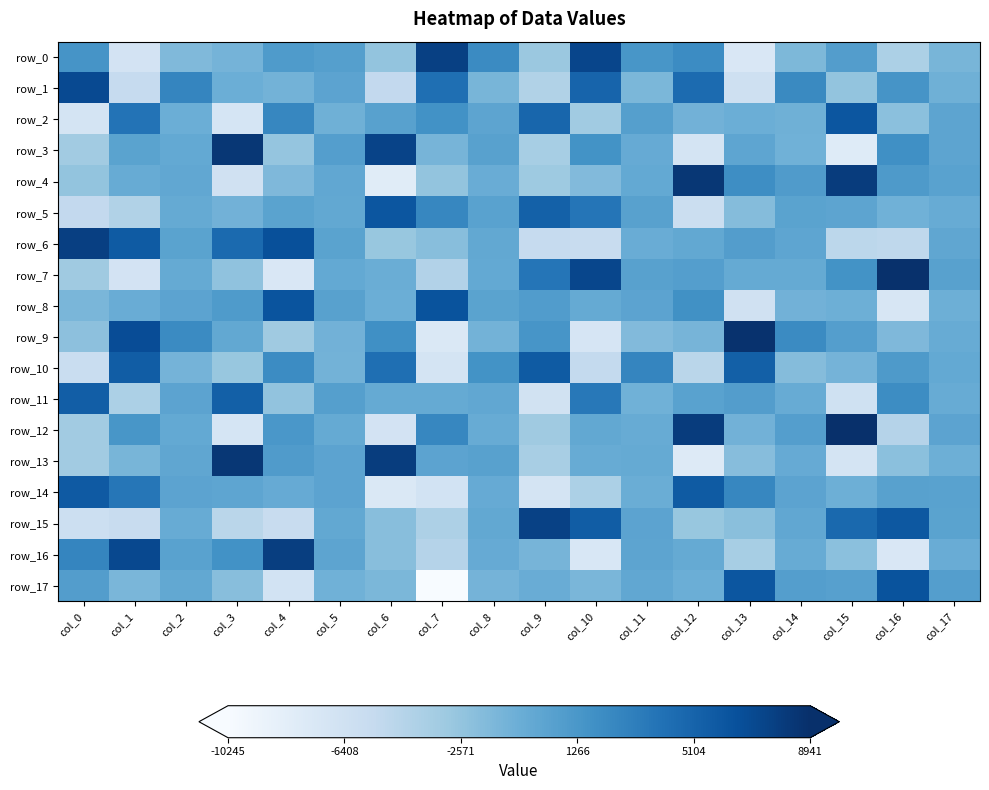

At which category does the chart reach its peak across all series?

col_15